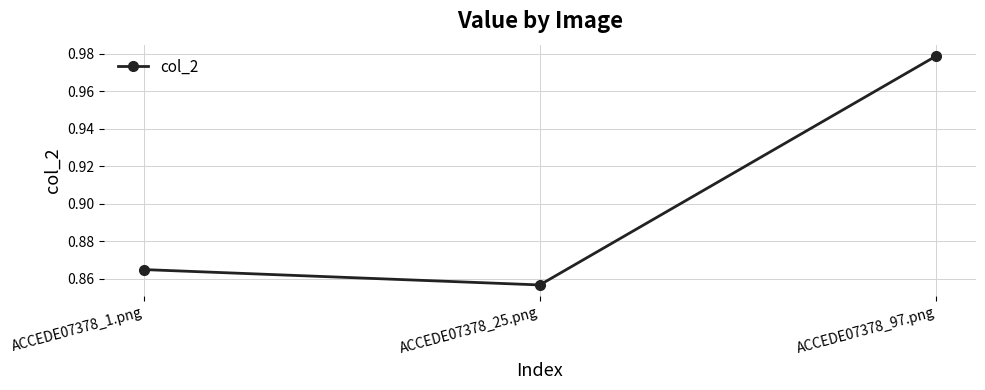

The chart shows a value of 0.4 at ACCEDE07378_97.png. True or false?

False